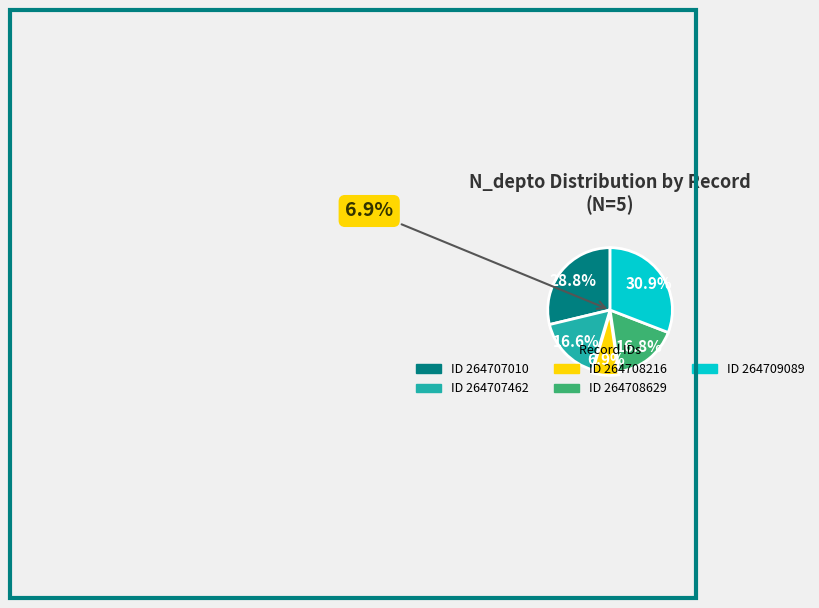

How much of the chart is everything except 264707010?

71.2%